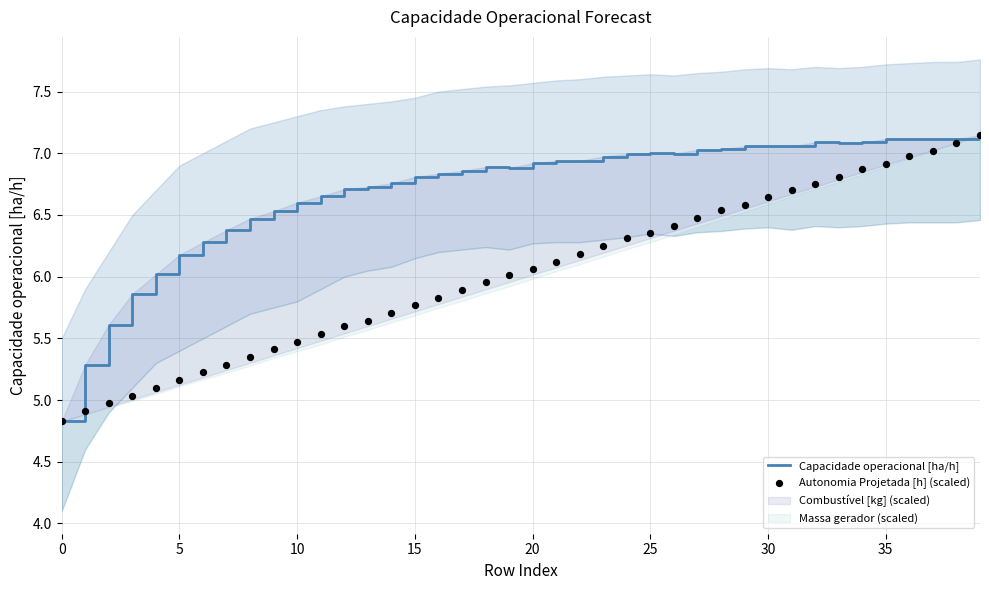

What is the total value across all series at 32?

13.8